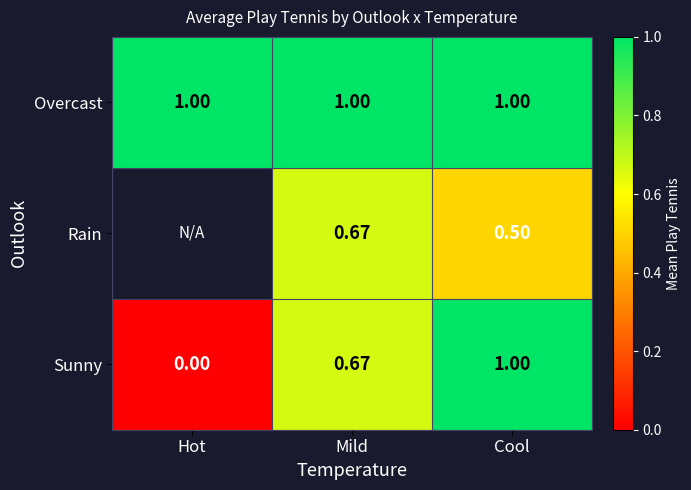

Rank the categories by Sunny value from highest to lowest.

Cool, Mild, Hot